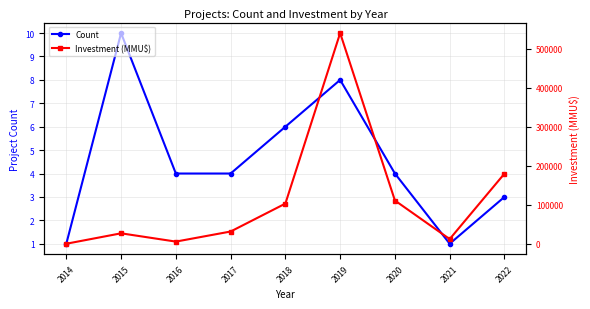

What is the value of the Count point at the 9th from the left?

3